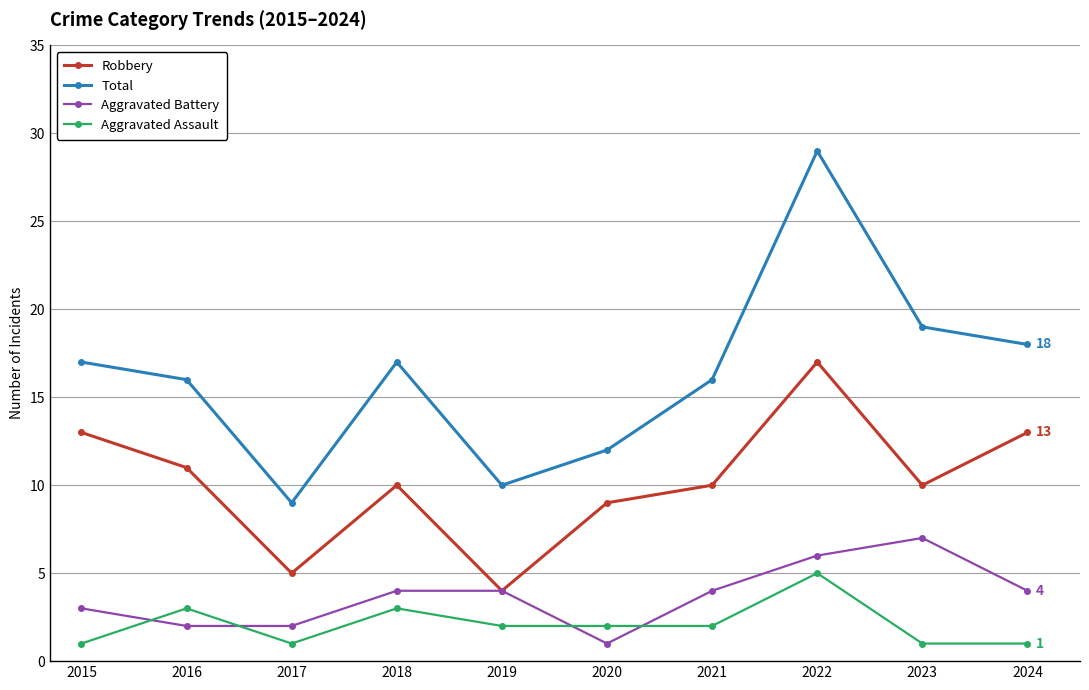

At how many categories does at least one series exceed 2?

10